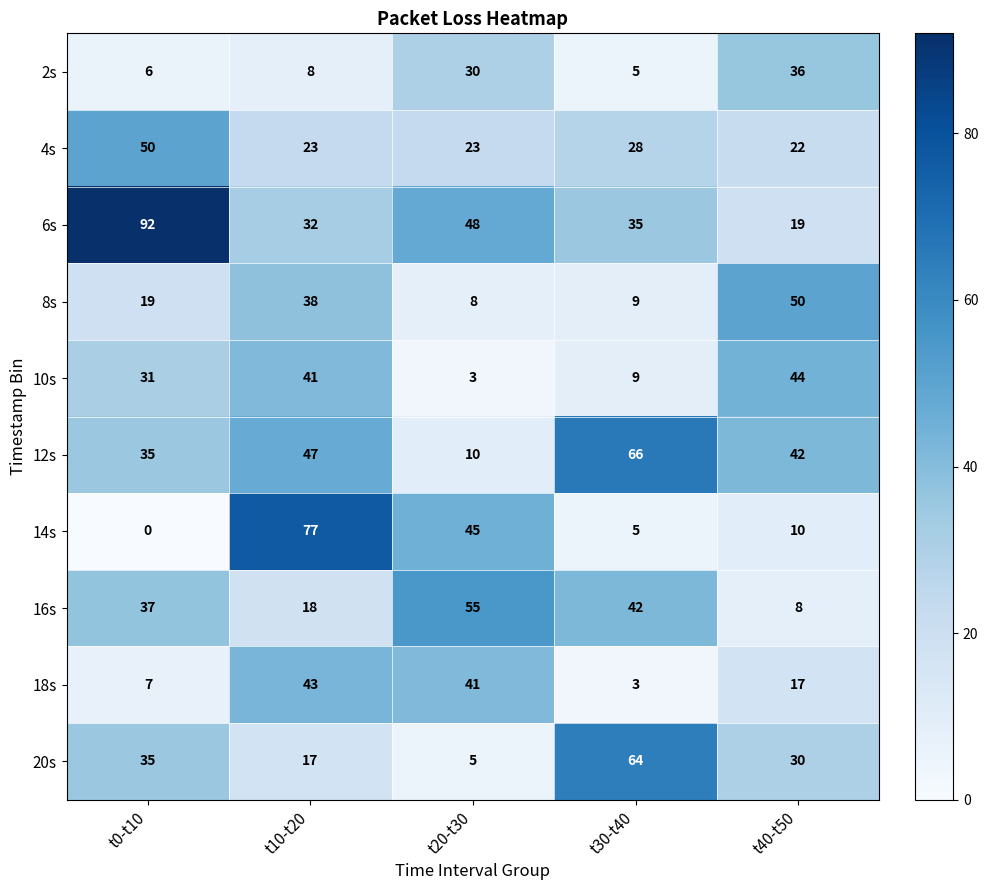

Which category has the highest value across all series?

t0-t10